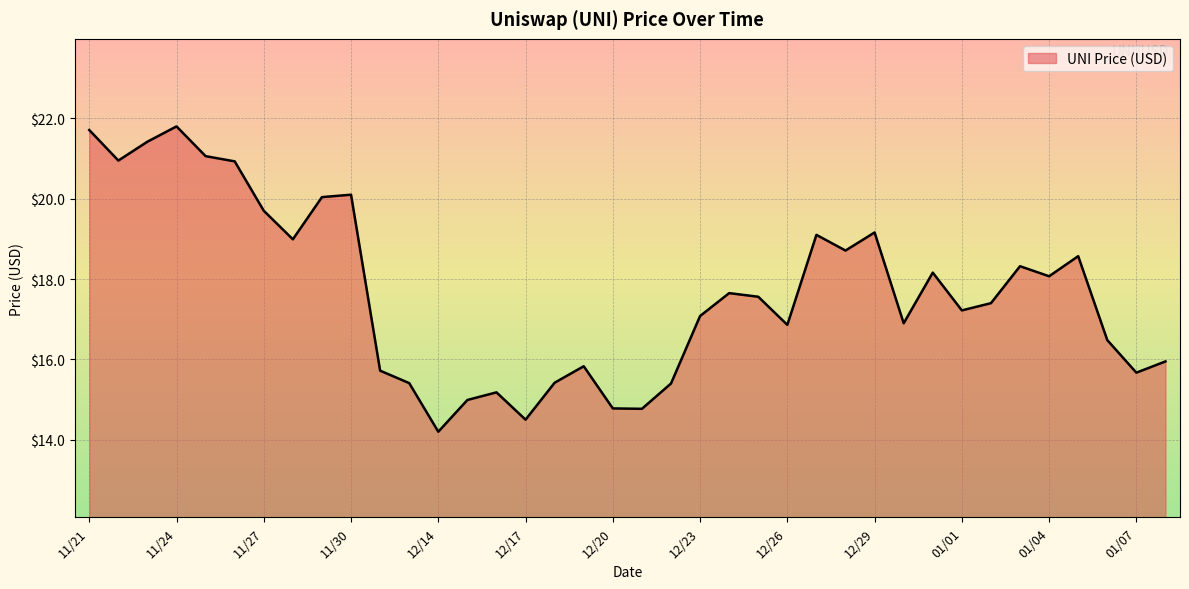

What is the maximum value shown in the chart?

21.8